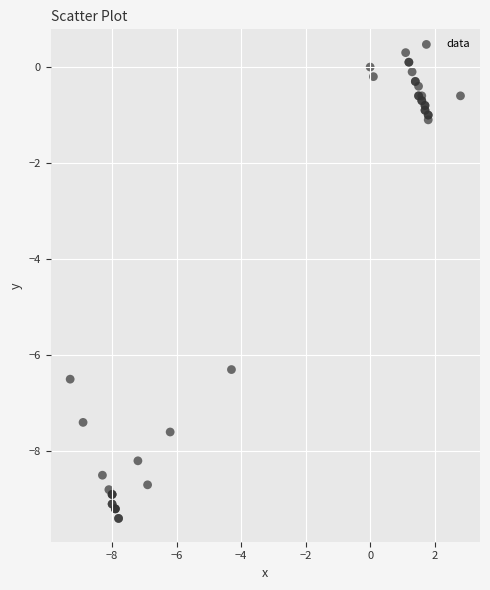

What Y value in the scatter plot is closest to -4?

-6.3